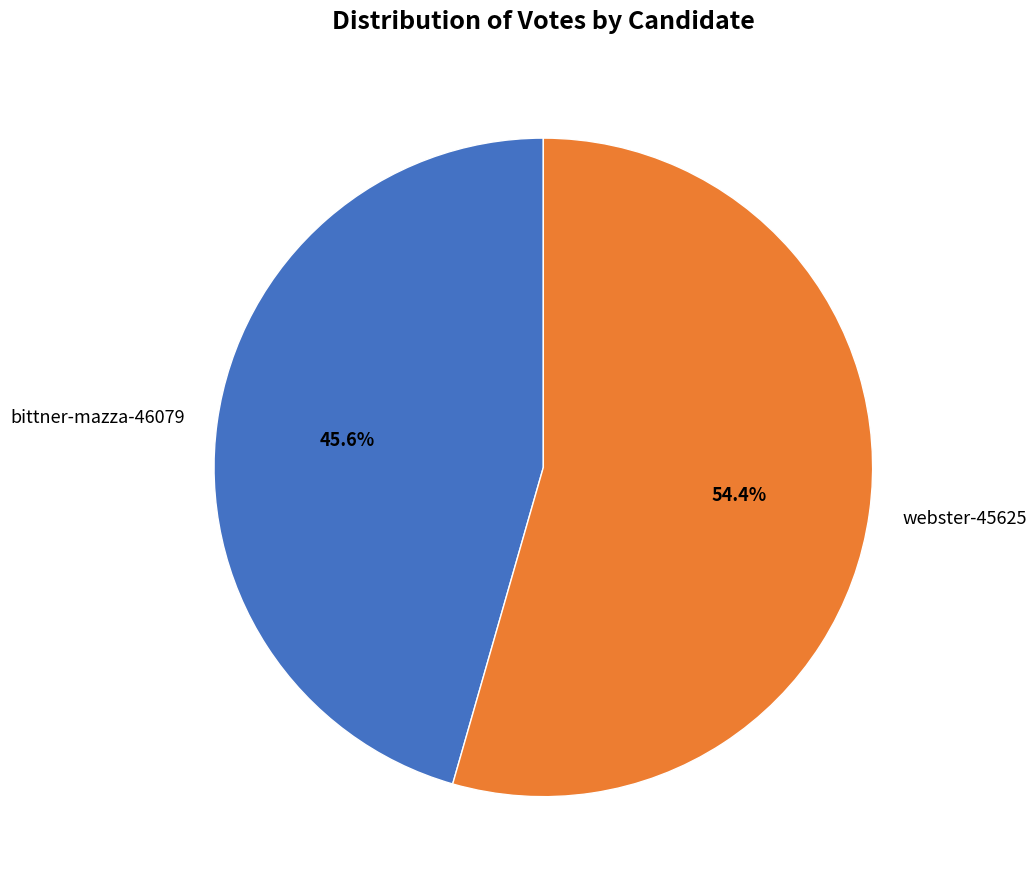

Which category has the smallest portion of the pie?

bittner-mazza-46079